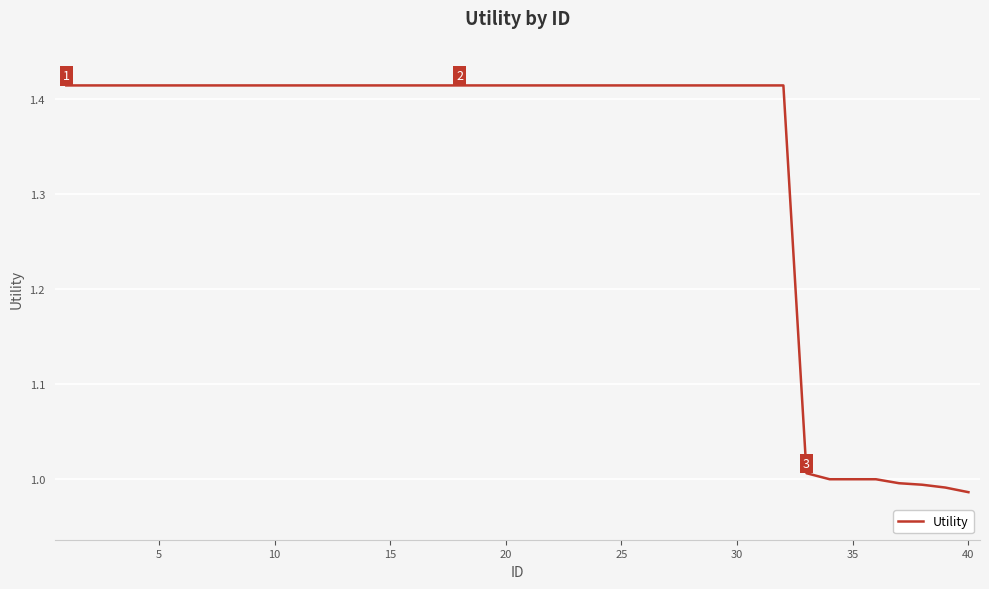

How many lines are shown in the chart?

1